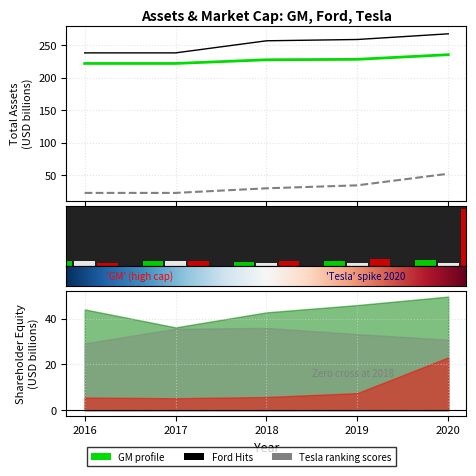

What is the sum of all Tesla_Total_Assets values?

161.5